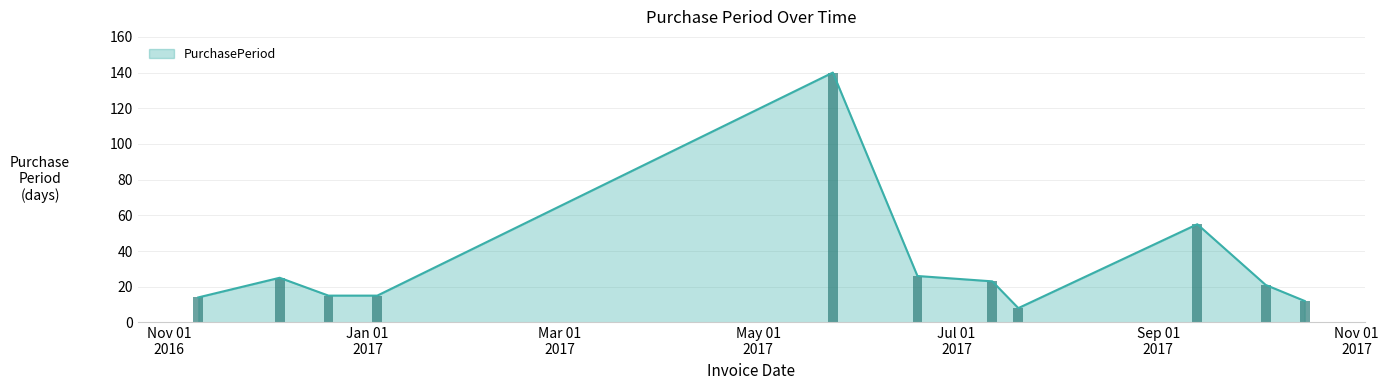

How many distinct data groups are displayed?

1